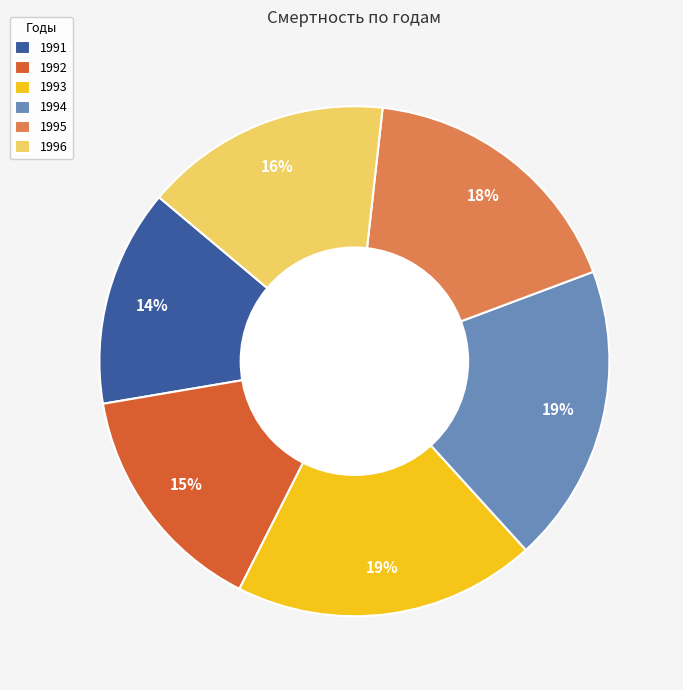

To the nearest percent, what portion does 1995 represent?

18%